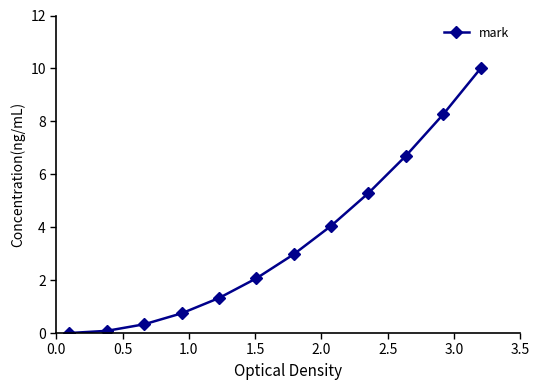

How many positive values are there?

11